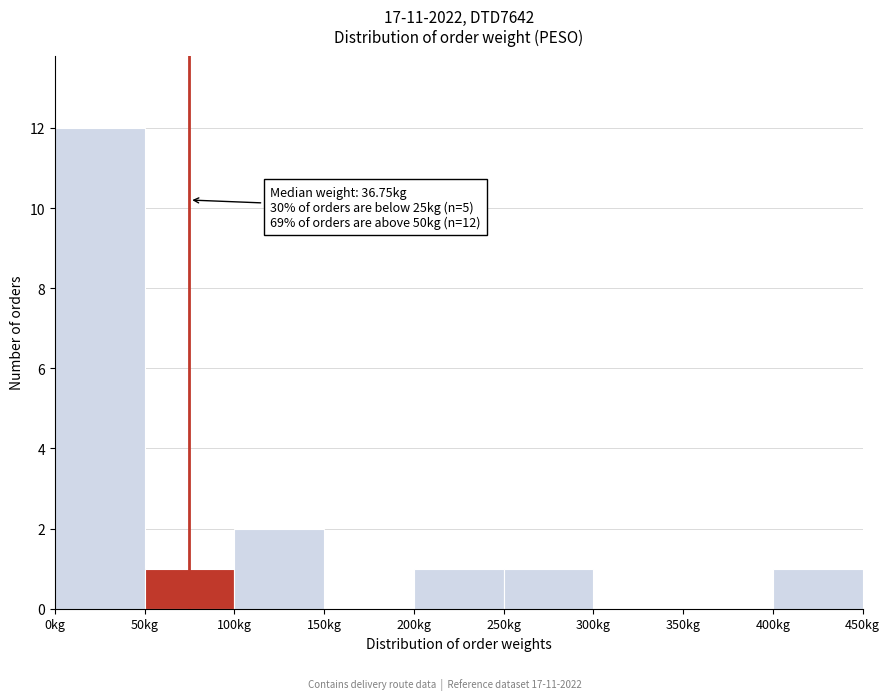

Over which range of the x-axis is the bar tallest?

0 to 50